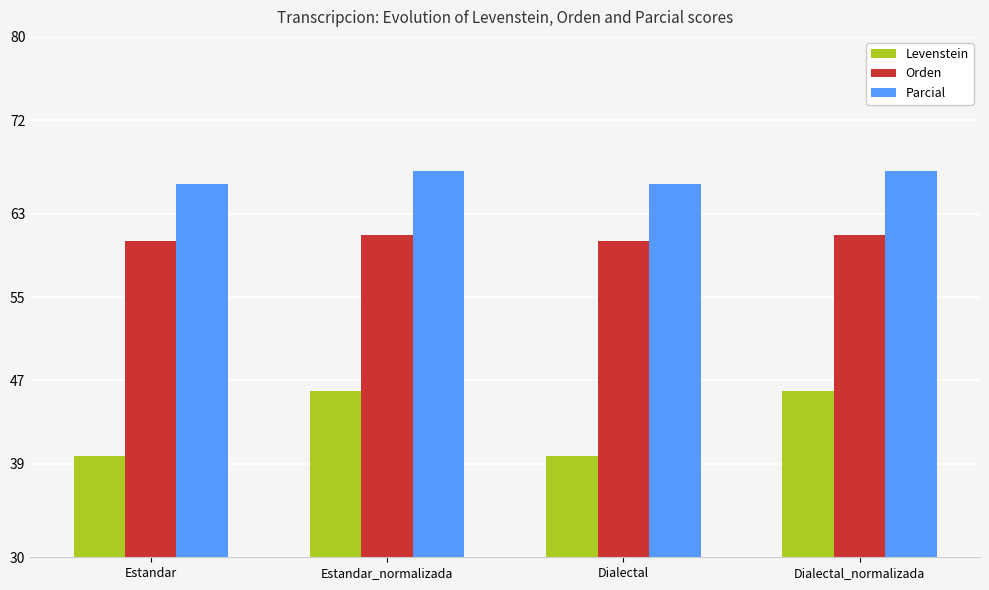

At Dialectal, list the series in order from smallest to largest.

Levenstein, Orden, Parcial